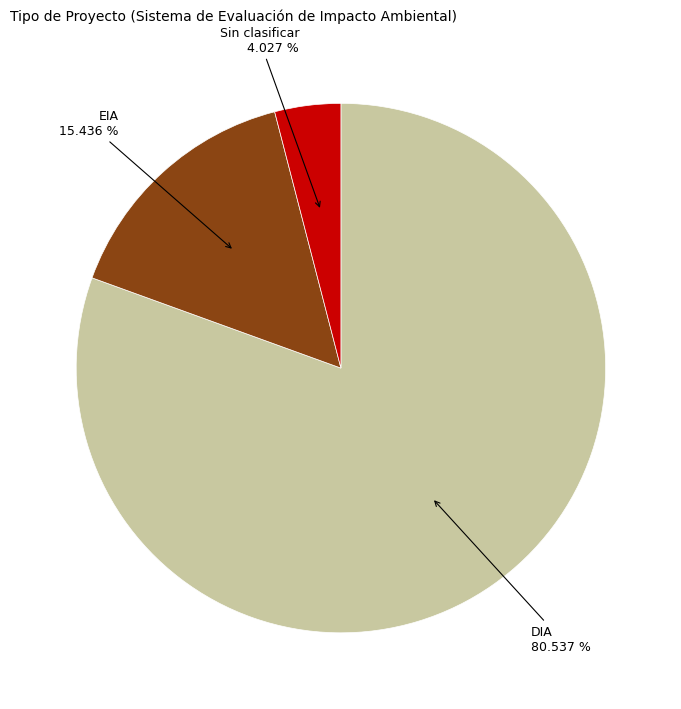

How many slices are in this pie chart?

3